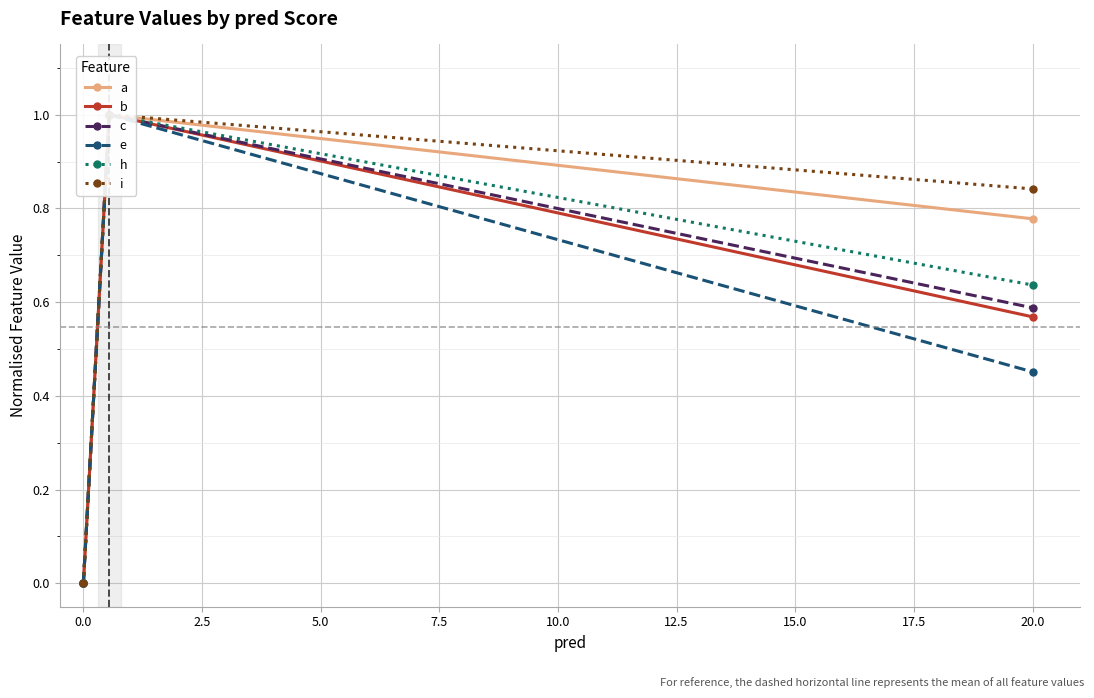

How many series are shown in this chart?

6